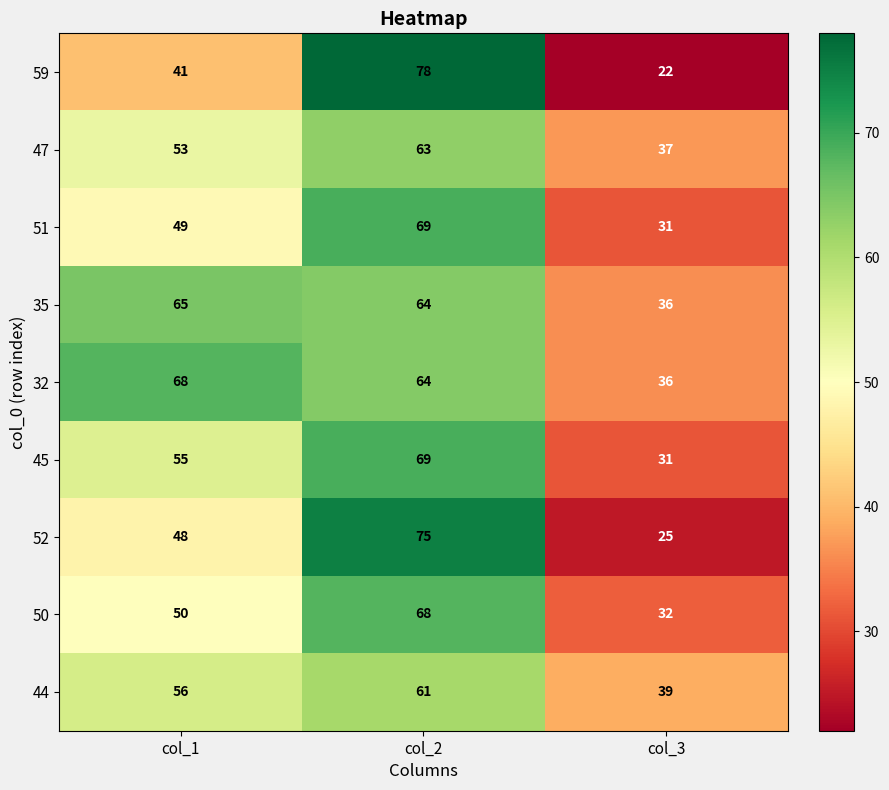

How many 52 values are between 25 and 75?

3